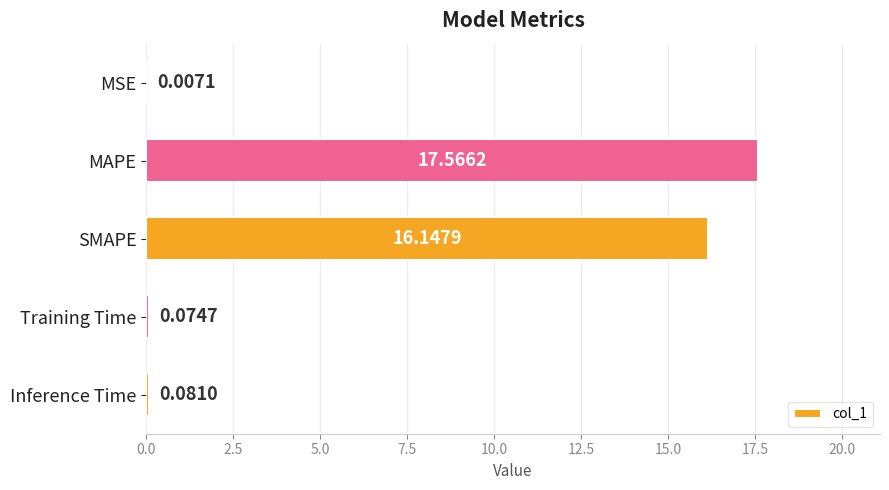

At which category does the chart reach its peak across all series?

MAPE